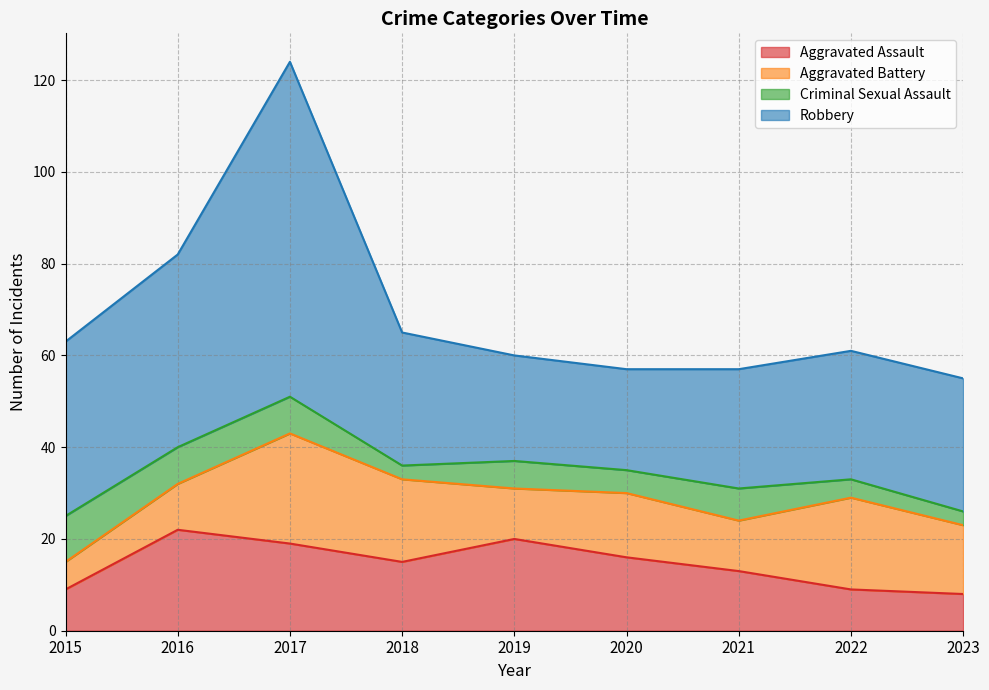

Rank the series by their maximum value, from lowest to highest.

Criminal Sexual Assault, Aggravated Assault, Aggravated Battery, Robbery